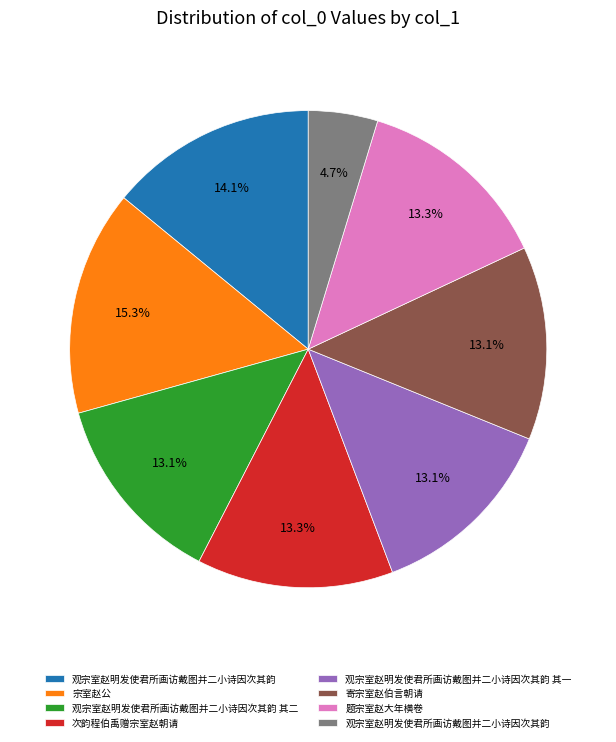

Does any single category account for the majority?

No